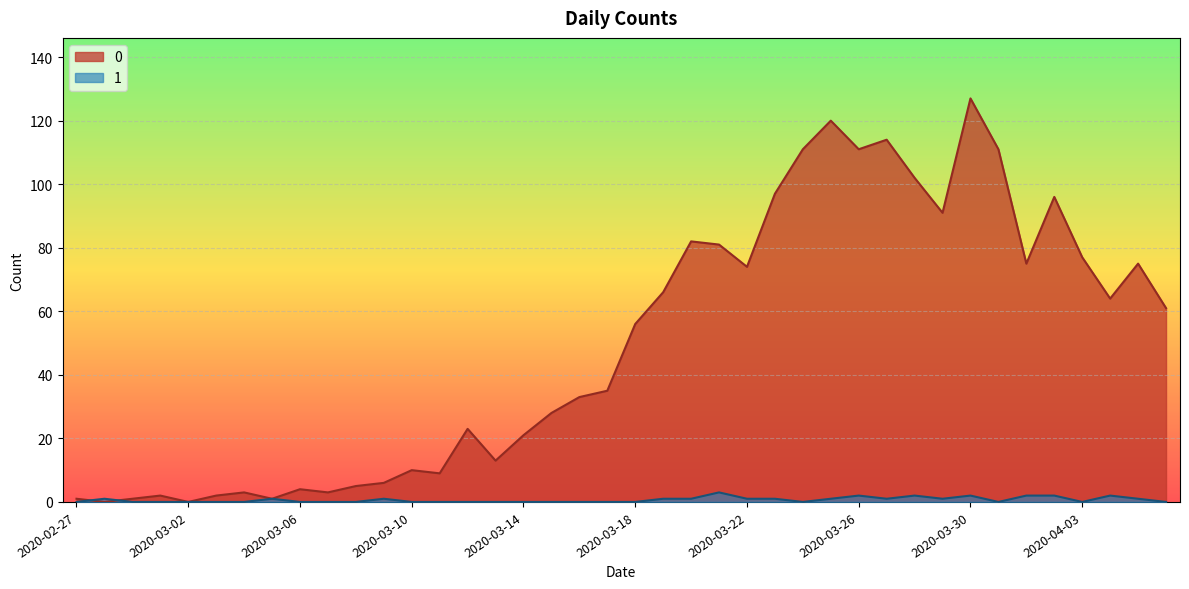

Where is the first local minimum for 0?

2020-02-28